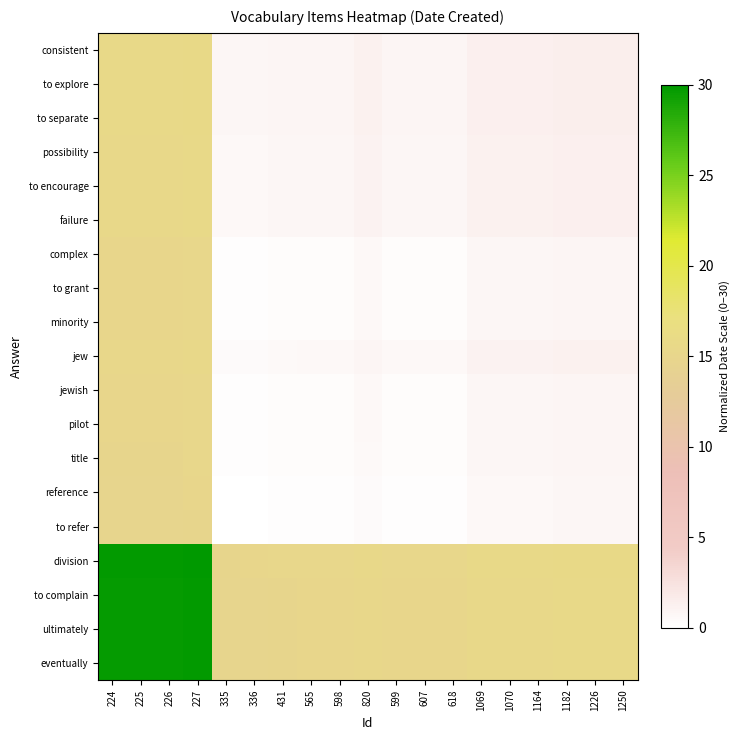

How many data points does each series have?

19